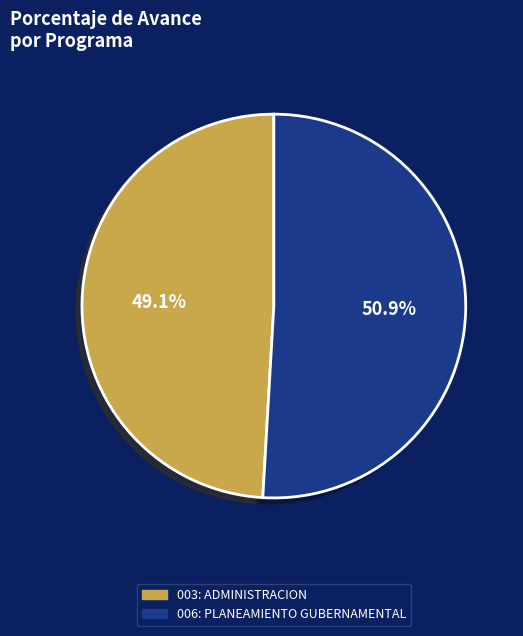

What percentage do 006: PLANEAMIENTO GUBERNAMENTAL and 003: ADMINISTRACION together represent?

100.0%